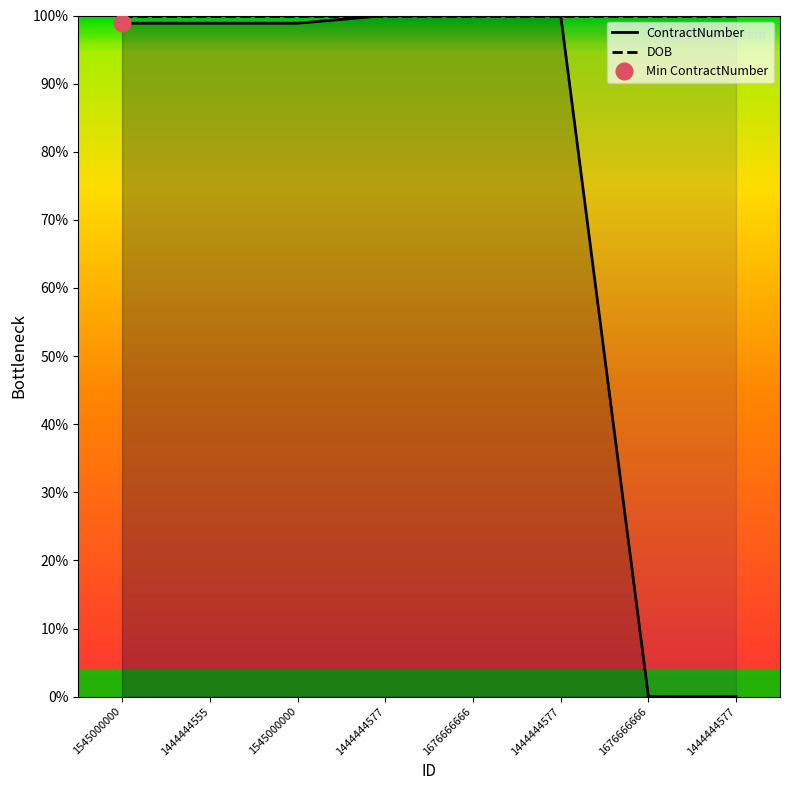

Rank the series at 1444444577 from highest to lowest value.

ContractNumber, DOB